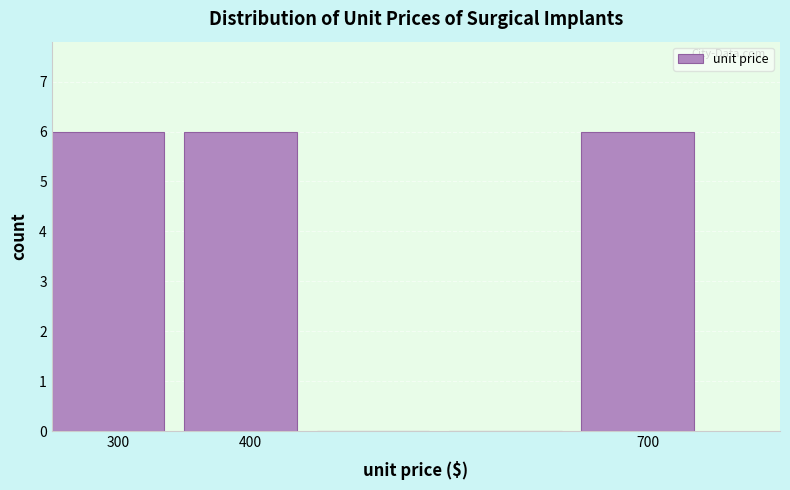

Reading left to right, list every bar in this chart as the range it spans on the x-axis followed by its height. The values are not printed on the chart, so give them approximately, as read against the axis.

250 to 350: 6
350 to 450: 6
450 to 550: 0
550 to 650: 0
650 to 750: 6